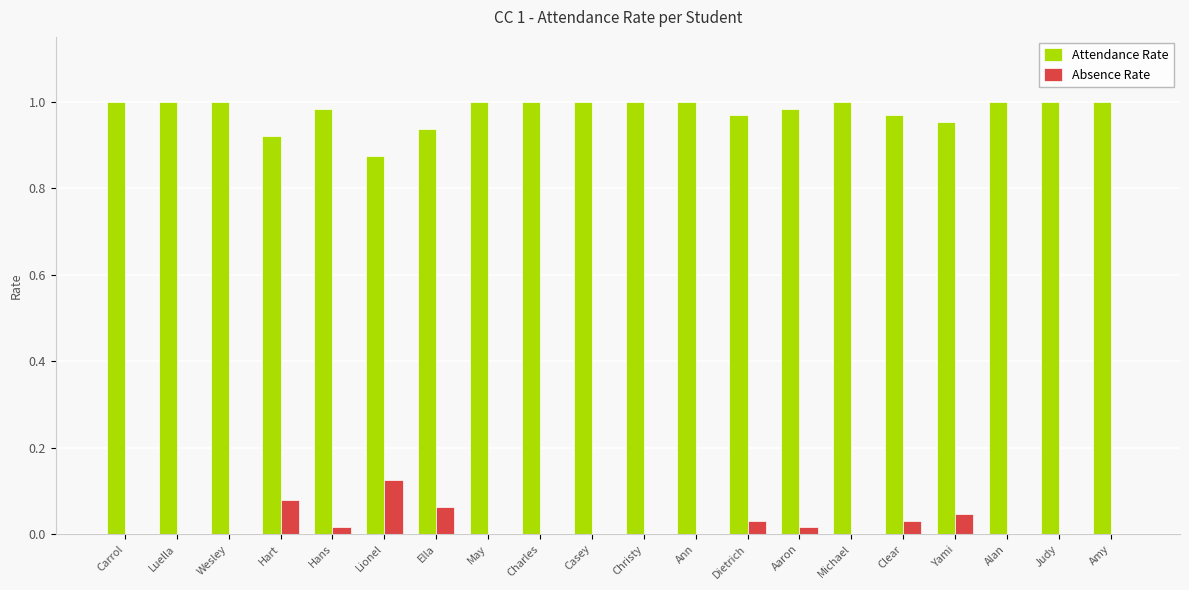

Does the chart contain stacked bars?

No